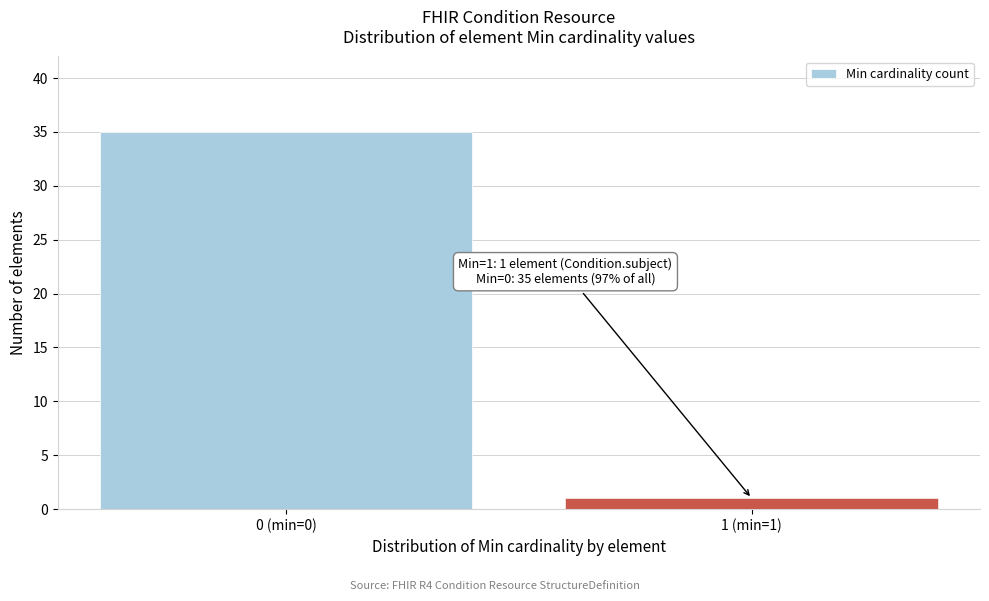

Reading right to left, extract all data points from this chart.

1	35